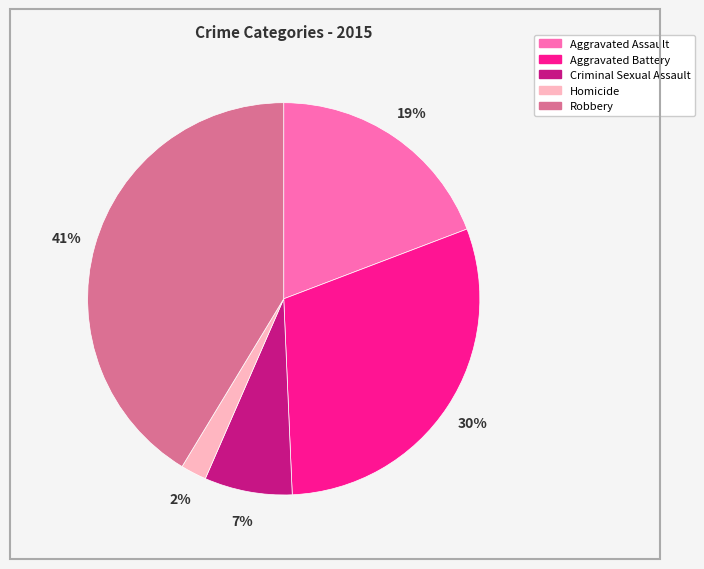

To the nearest percent, what is the difference between the Criminal Sexual Assault and Aggravated Battery slice percentages?

23%